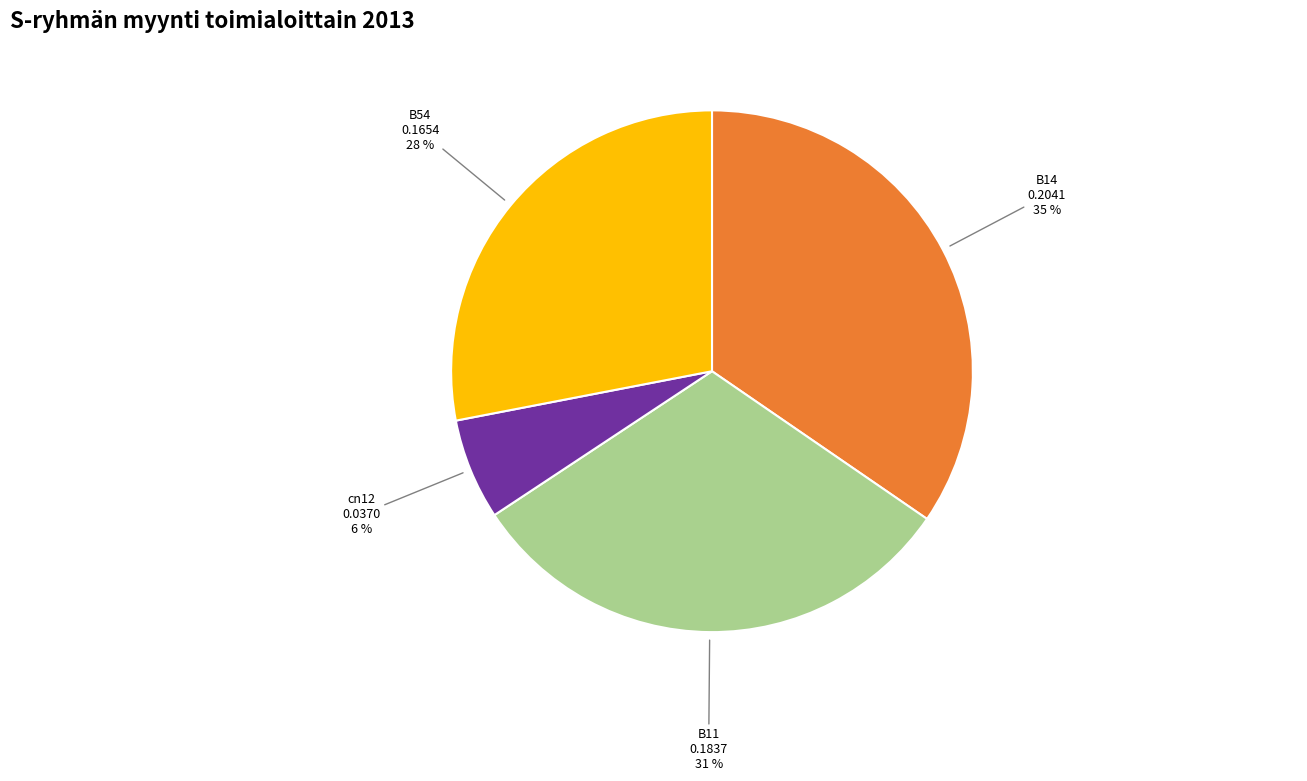

To the nearest percent, what is the average slice percentage?

25%